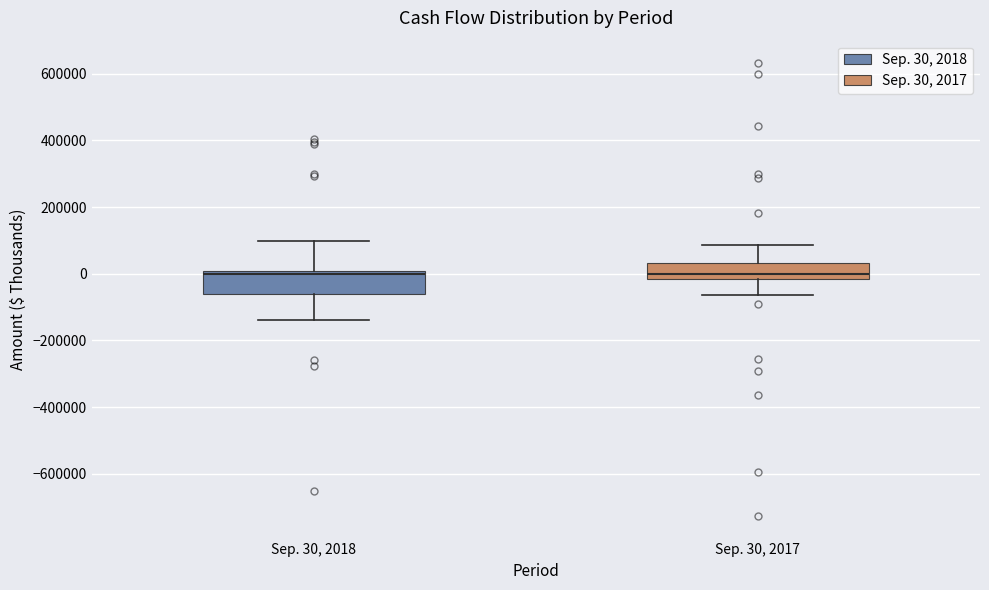

Where does the lower whisker of the box for Sep. 30, 2018 end on the y-axis? The values are not printed on the chart, so give them approximately, as read against the axis.

-140000